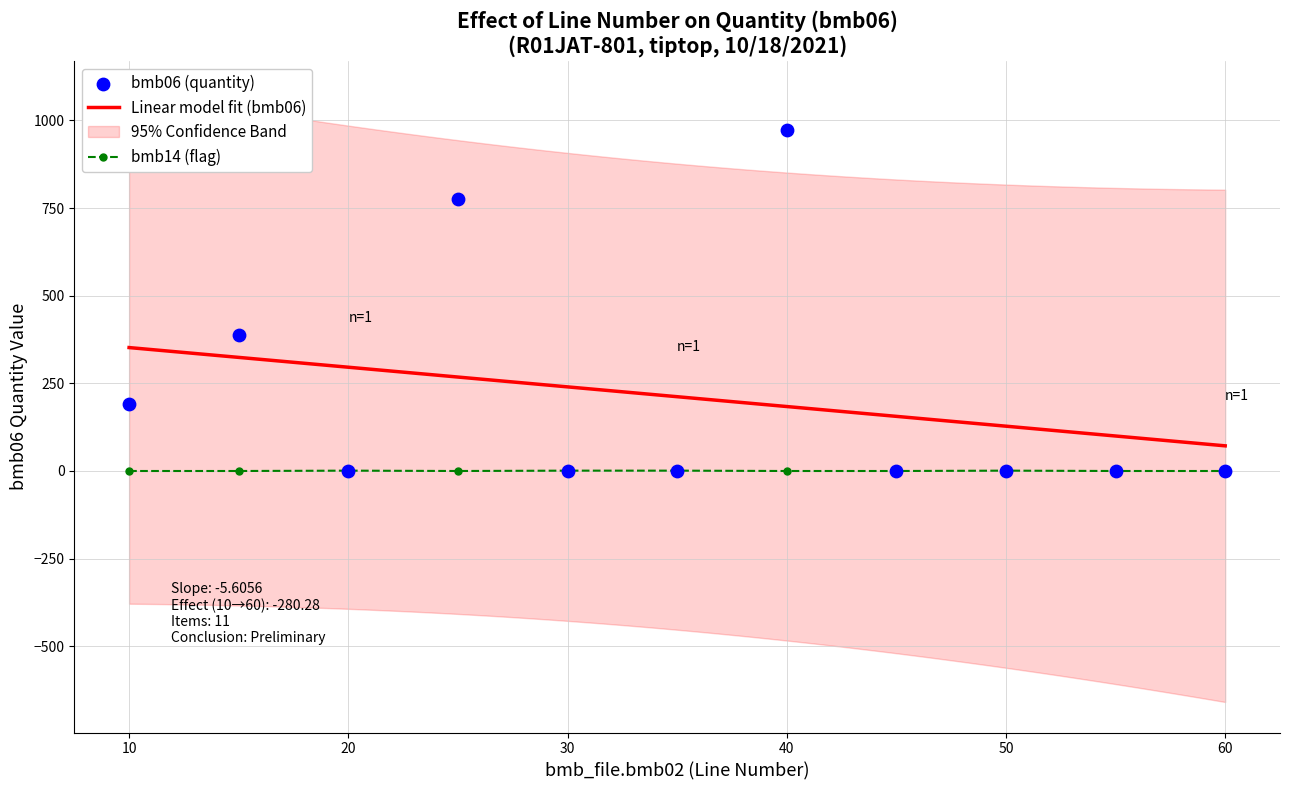

What is the total value across all series at 30?

4.0